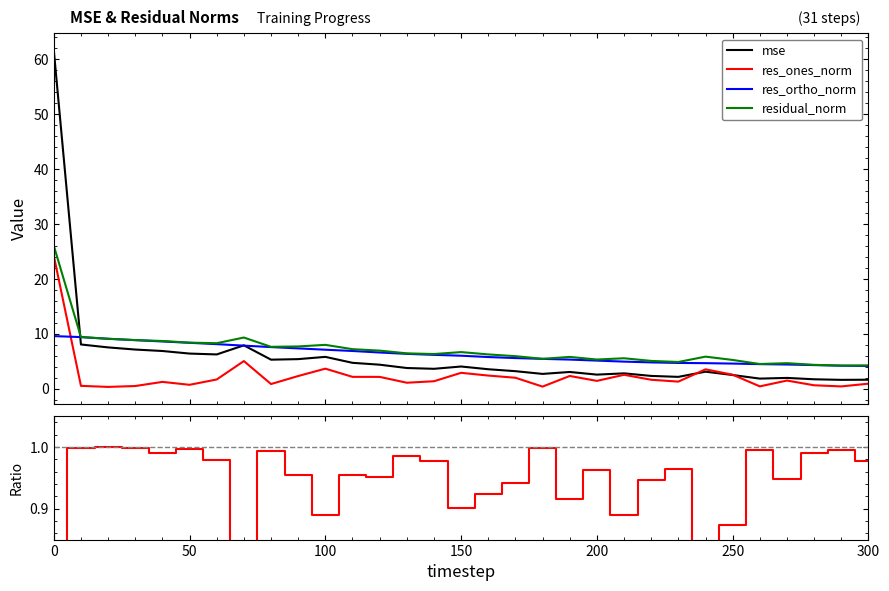

What is the highest value of the residual_norm series?

26.0